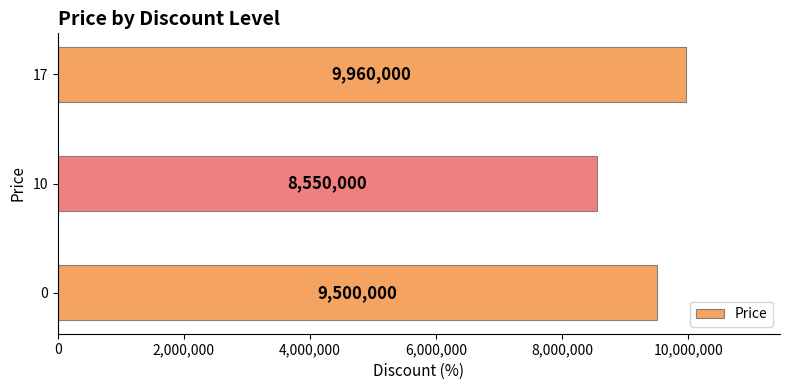

The chart shows a value of 9500000 at 0. True or false?

True